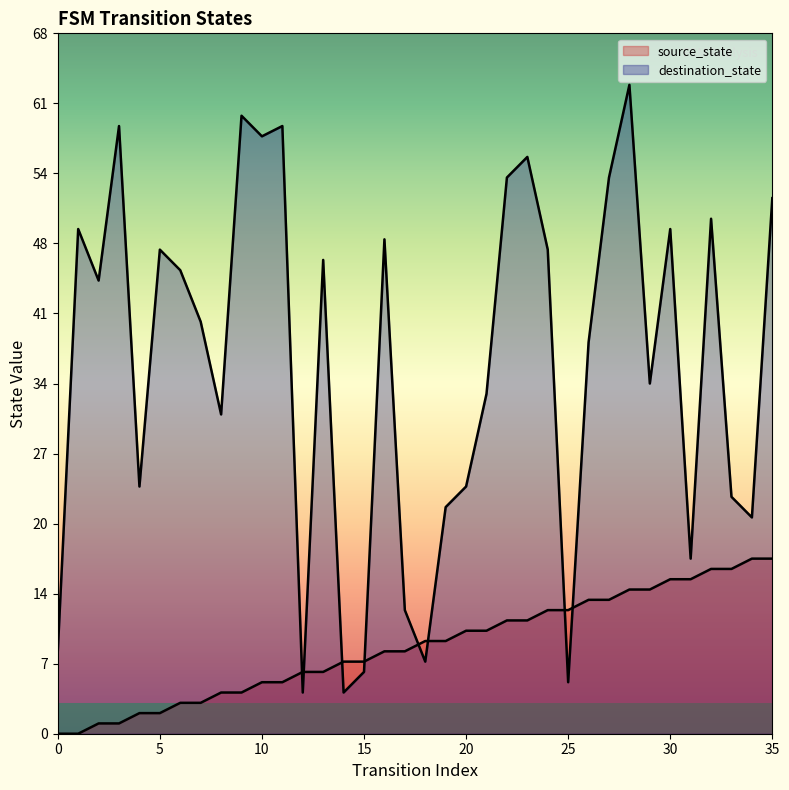

At which category is the sum across all series the highest?

28